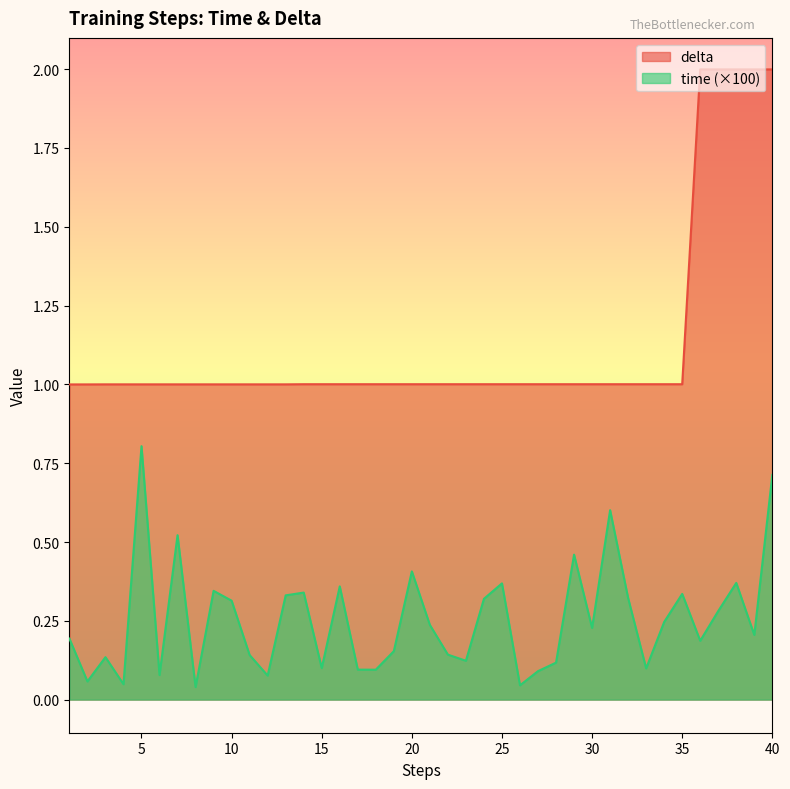

Does the chart display data point markers on the line(s)?

No